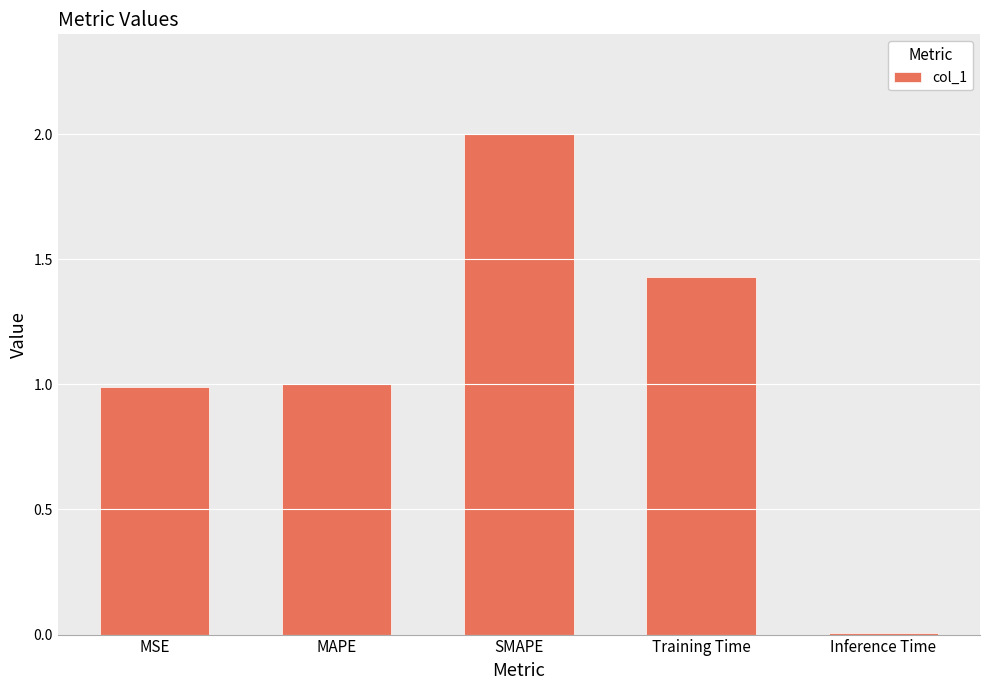

What is the sum of all values?

5.4